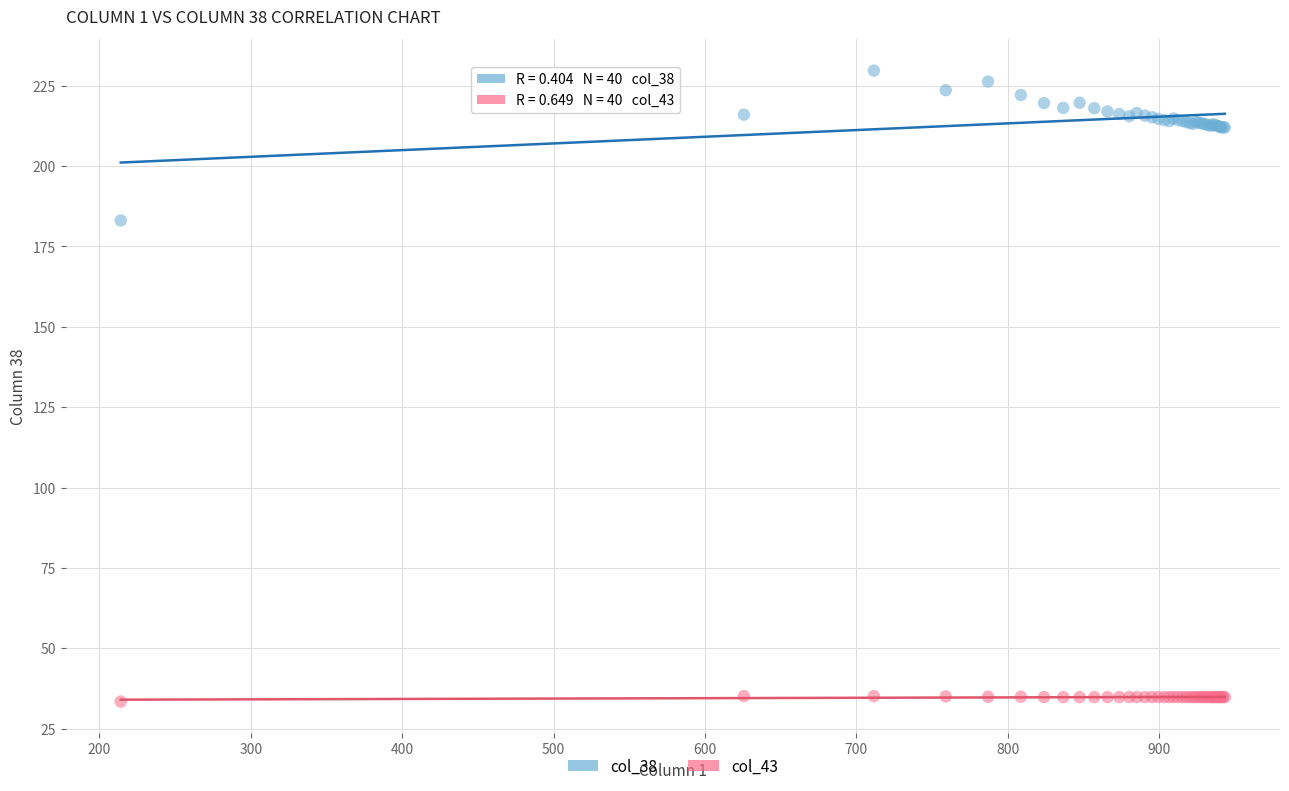

Across all series, what Y value is closest to 131?

183.1